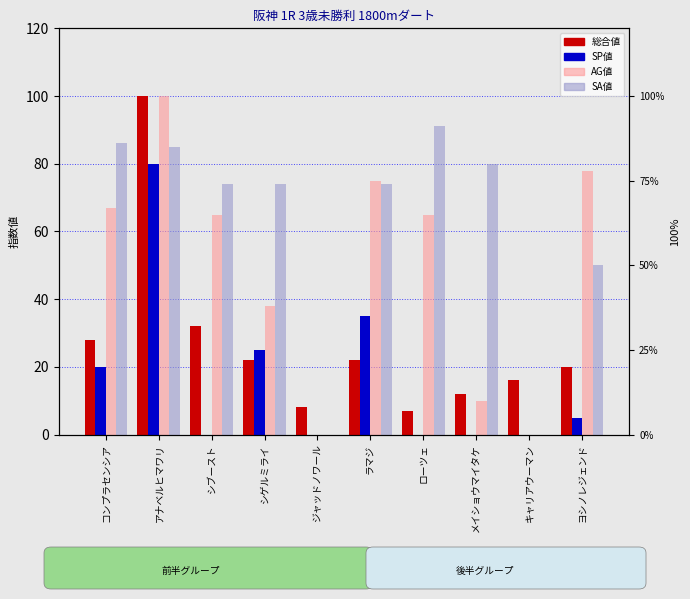

Is it true that SP値 equals -45 at メイショウマイタケ?

False